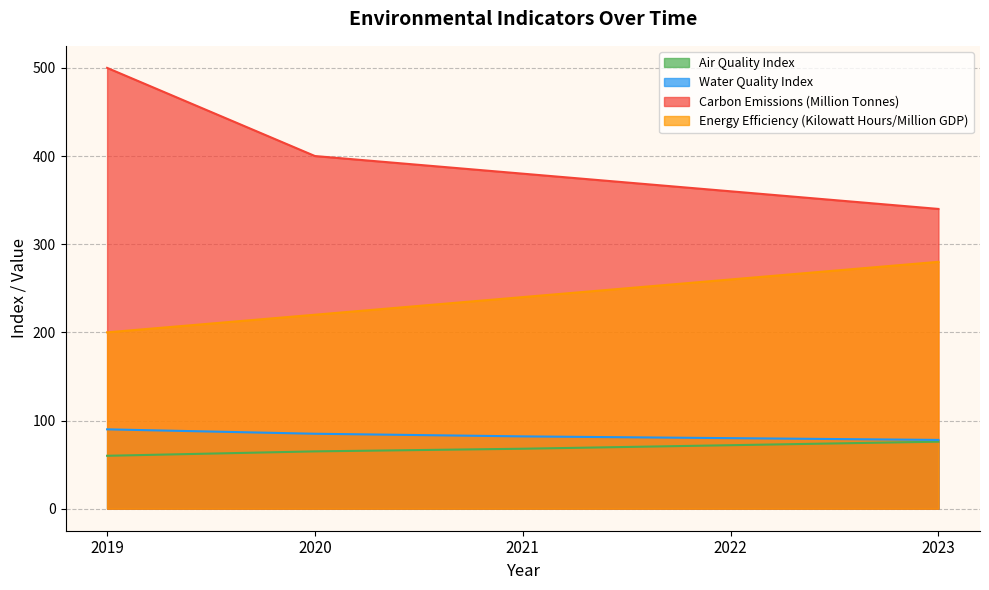

What is the difference between the highest and lowest values at 2023?

264